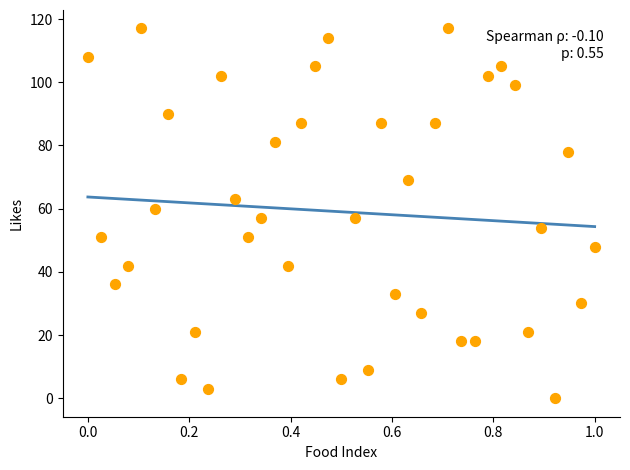

What is the range of Y values (max minus min)?

117